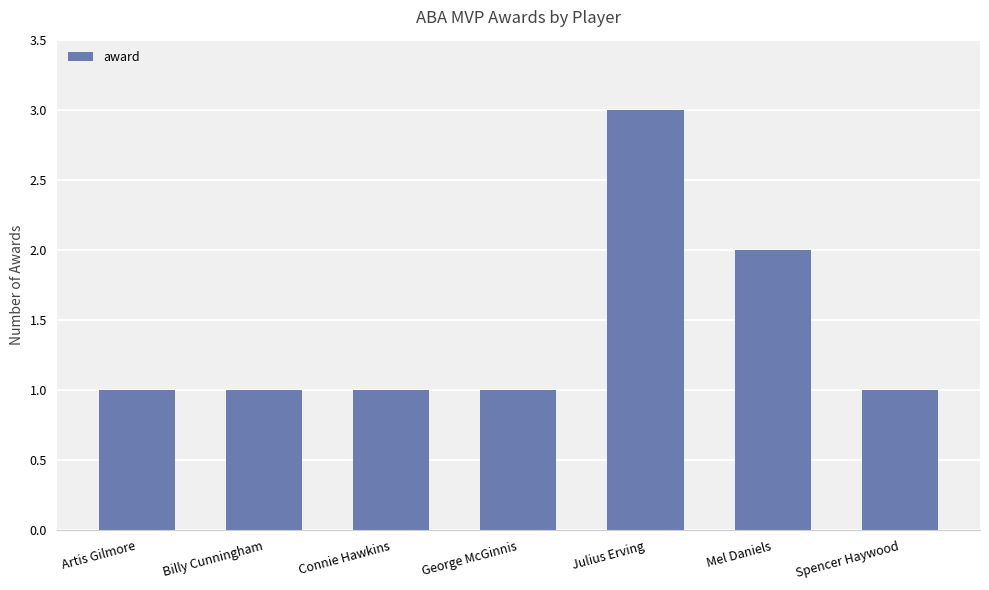

What position from the right is Mel Daniels?

2